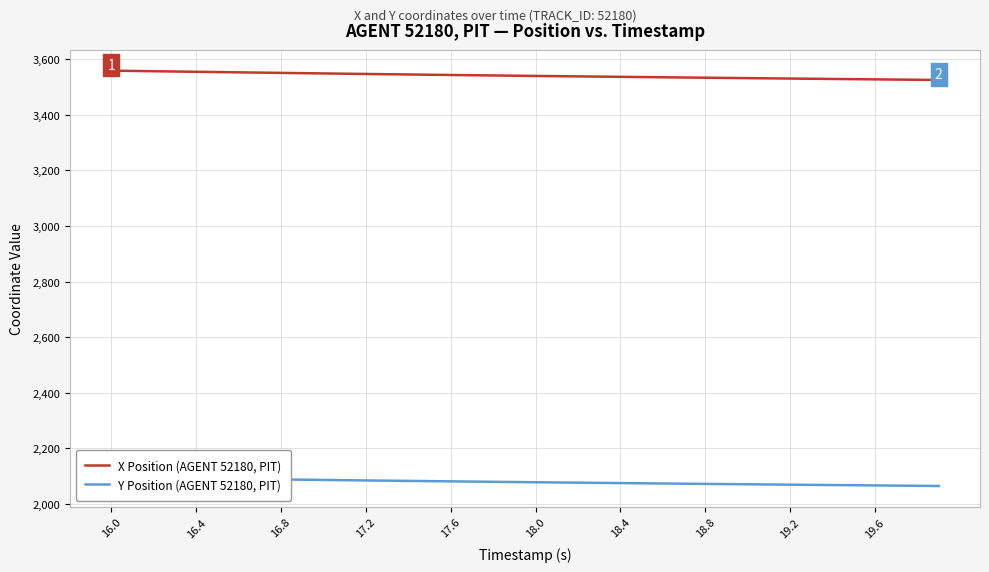

What is the maximum value for X Position (AGENT 52180, PIT)?

3558.7